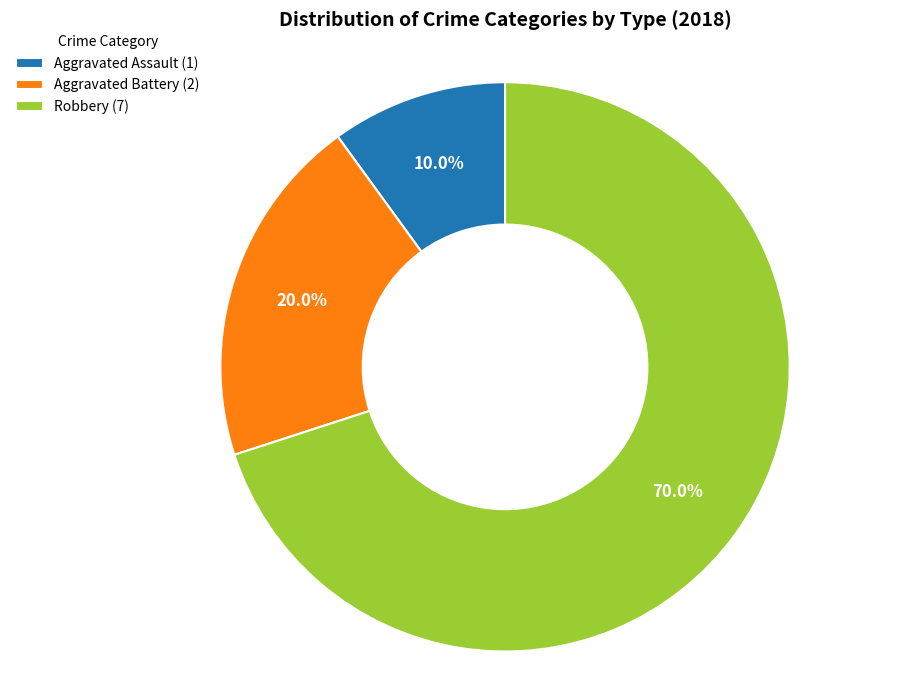

Count the number of slices in the pie.

3